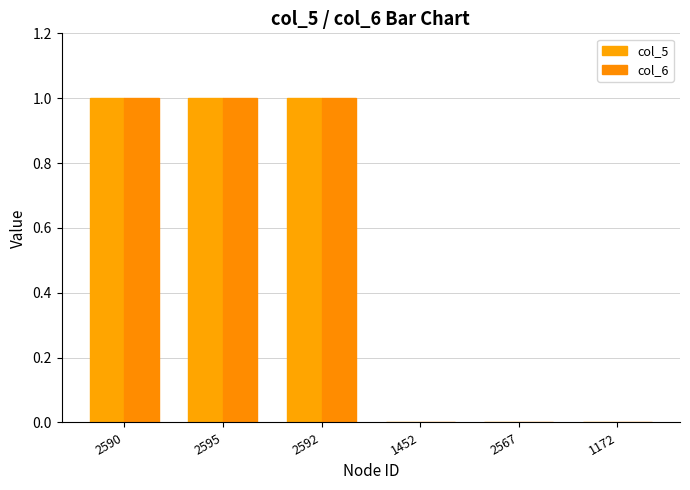

Is it true that col_6 equals 1 at 2592?

True